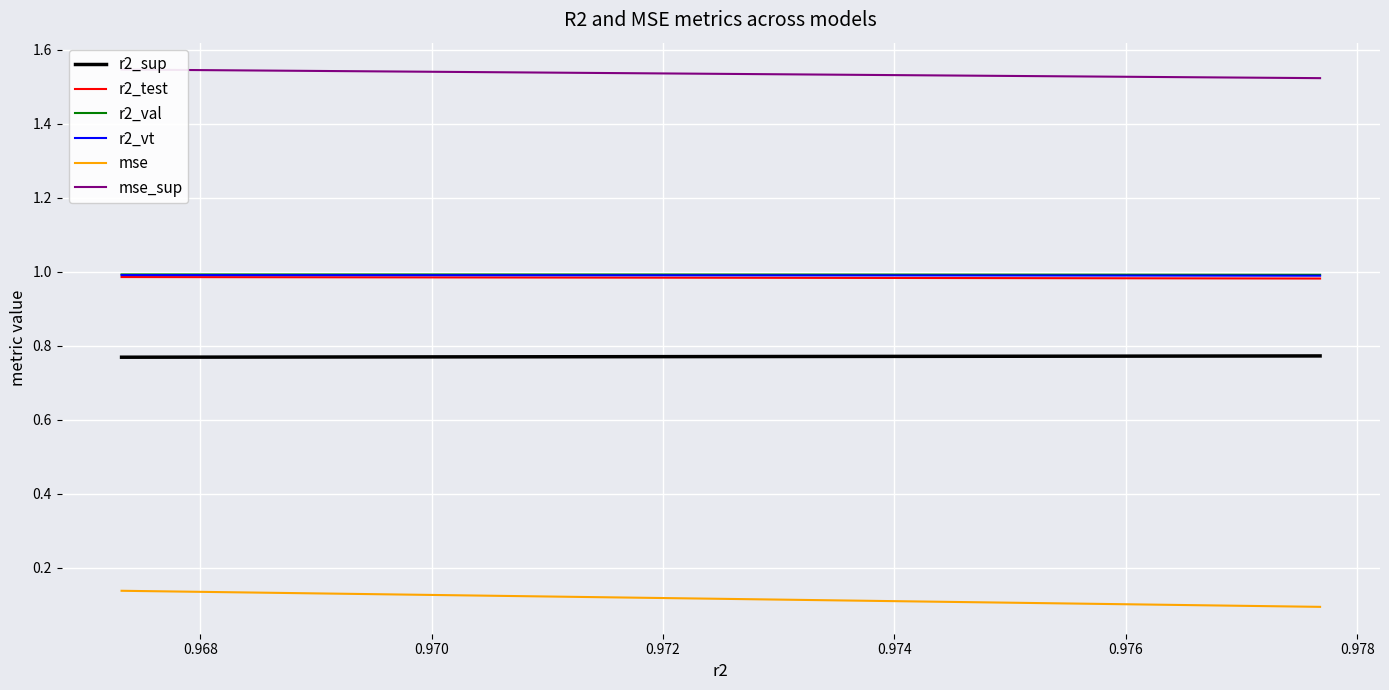

Reading right to left, transcribe all the data shown in this chart.

r2_sup: 0.8	0.8	0.8	0.8	0.8	0.8	0.8	0.8	0.8	0.8	0.8	0.8	0.8	0.8	0.8	0.8	0.8	0.8	0.8	0.8	0.8	0.8	0.8	0.8	0.8
r2_test: 1.0	1.0	1.0	1.0	1.0	1.0	1.0	1.0	1.0	1.0	1.0	1.0	1.0	1.0	1.0	1.0	1.0	1.0	1.0	1.0	1.0	1.0	1.0	1.0	1.0
r2_val: 1.0	1.0	1.0	1.0	1.0	1.0	1.0	1.0	1.0	1.0	1.0	1.0	1.0	1.0	1.0	1.0	1.0	1.0	1.0	1.0	1.0	1.0	1.0	1.0	1.0
r2_vt: 1.0	1.0	1.0	1.0	1.0	1.0	1.0	1.0	1.0	1.0	1.0	1.0	1.0	1.0	1.0	1.0	1.0	1.0	1.0	1.0	1.0	1.0	1.0	1.0	1.0
mse: 0.1	0.1	0.1	0.1	0.1	0.1	0.1	0.1	0.1	0.1	0.1	0.1	0.1	0.1	0.1	0.1	0.1	0.1	0.1	0.1	0.1	0.1	0.1	0.1	0.1
mse_sup: 1.5	1.5	1.5	1.5	1.5	1.5	1.5	1.5	1.5	1.5	1.5	1.5	1.5	1.5	1.5	1.5	1.5	1.5	1.5	1.5	1.5	1.5	1.5	1.5	1.5